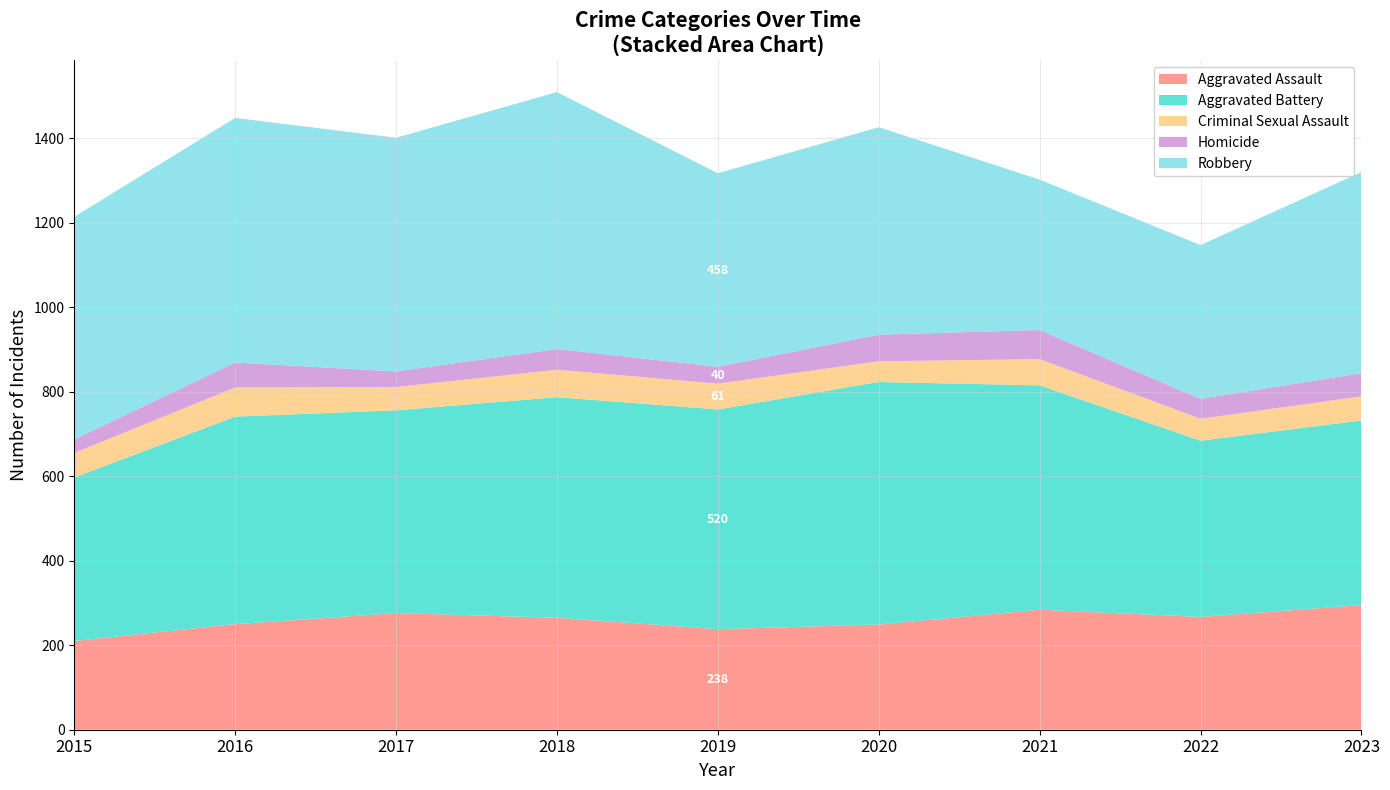

Reading left to right, list all the values displayed in this chart.

Aggravated Assault: 2015=210	2016=250	2017=276	2018=265	2019=238	2020=249	2021=284	2022=267	2023=295
Aggravated Battery: 2015=387	2016=491	2017=480	2018=522	2019=520	2020=574	2021=531	2022=417	2023=437
Criminal Sexual Assault: 2015=58	2016=69	2017=55	2018=65	2019=61	2020=49	2021=62	2022=52	2023=57
Homicide: 2015=32	2016=59	2017=37	2018=49	2019=40	2020=63	2021=69	2022=47	2023=55
Robbery: 2015=527	2016=579	2017=553	2018=608	2019=458	2020=491	2021=356	2022=364	2023=476